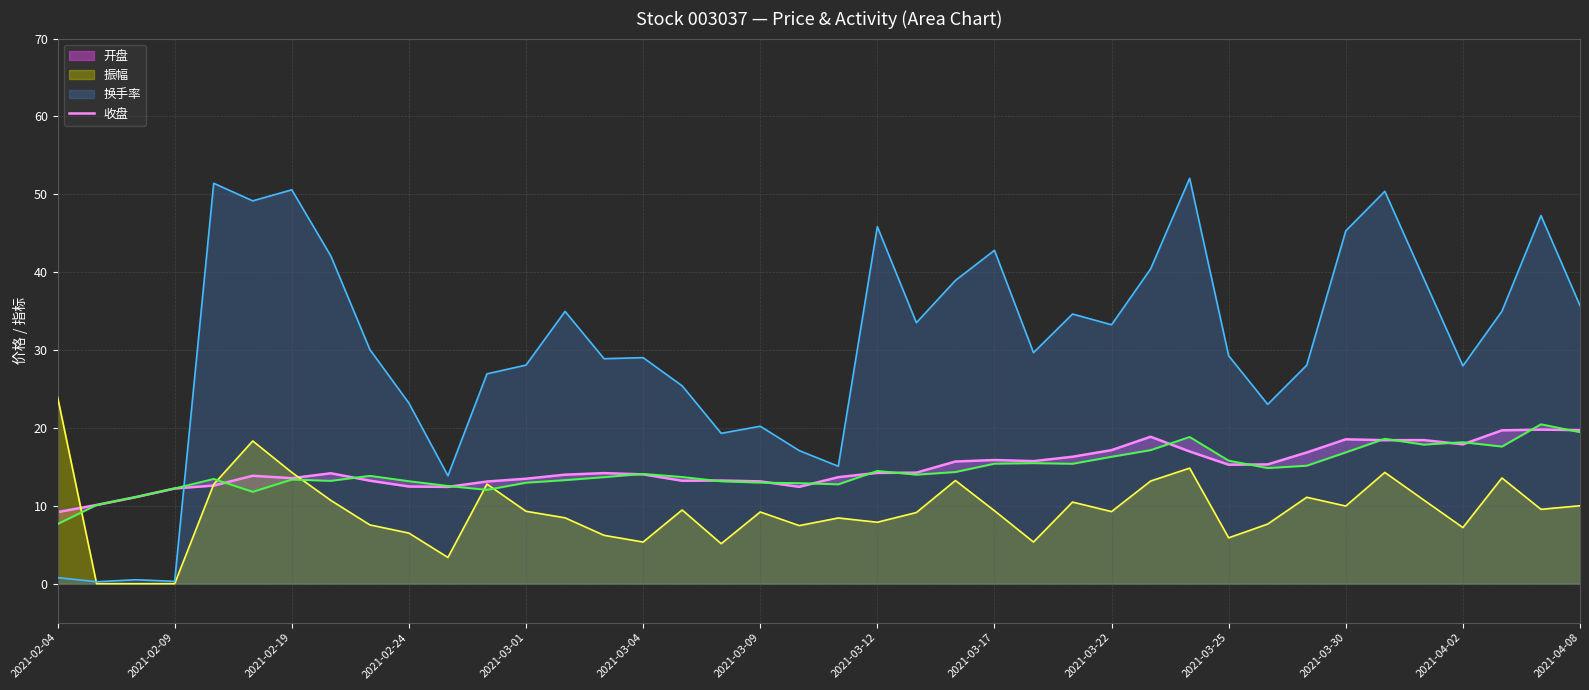

What is the maximum value for 振幅?

24.0